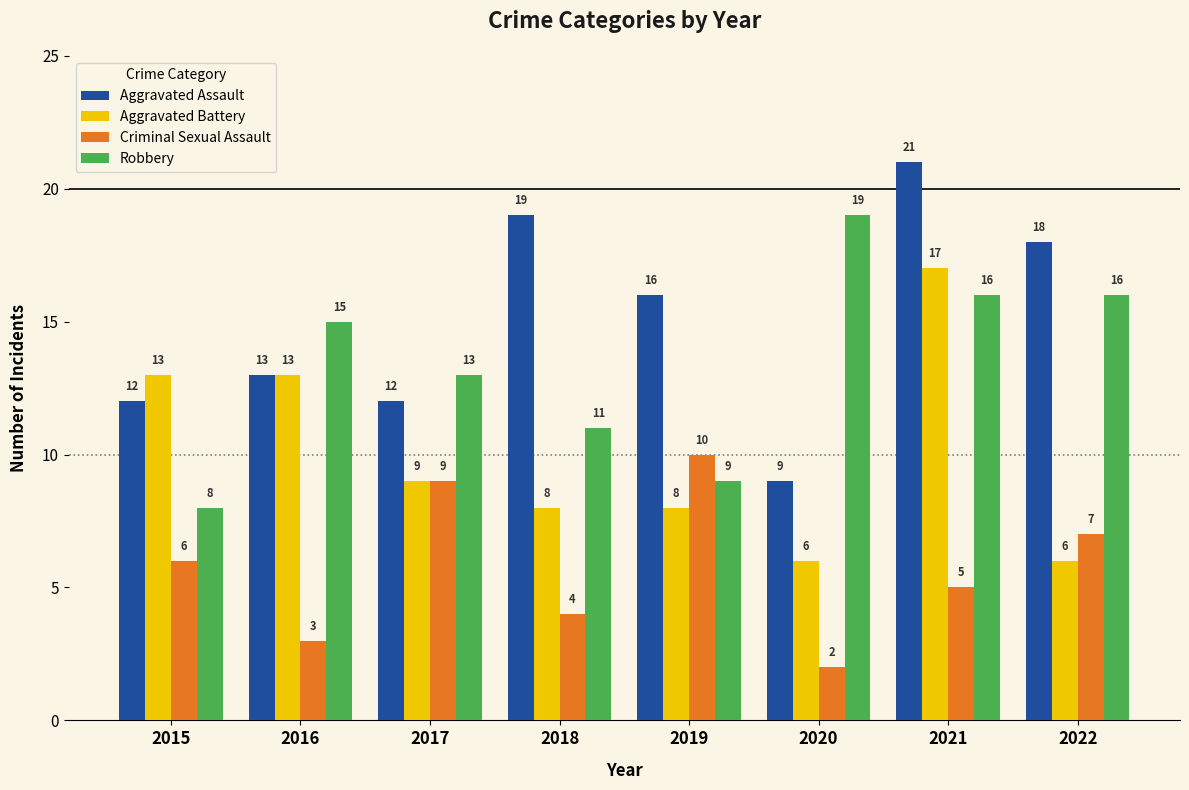

Reading left to right, what are all the values shown in this chart?

Aggravated Assault: 12	13	12	19	16	9	21	18
Aggravated Battery: 13	13	9	8	8	6	17	6
Criminal Sexual Assault: 6	3	9	4	10	2	5	7
Robbery: 8	15	13	11	9	19	16	16